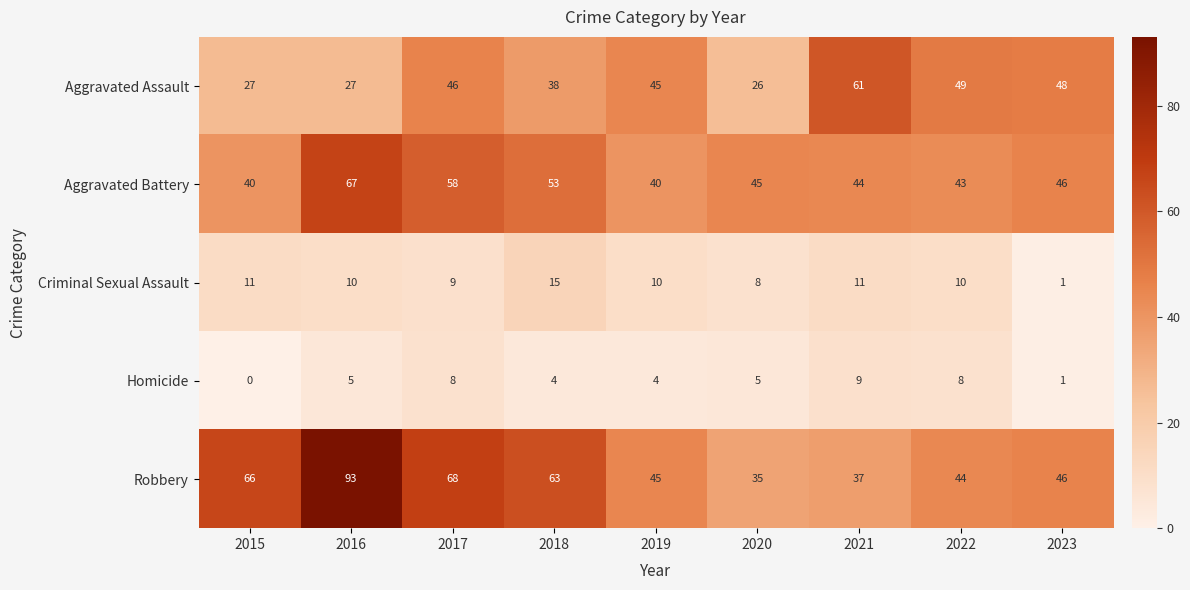

How many categories are shown in the chart?

9